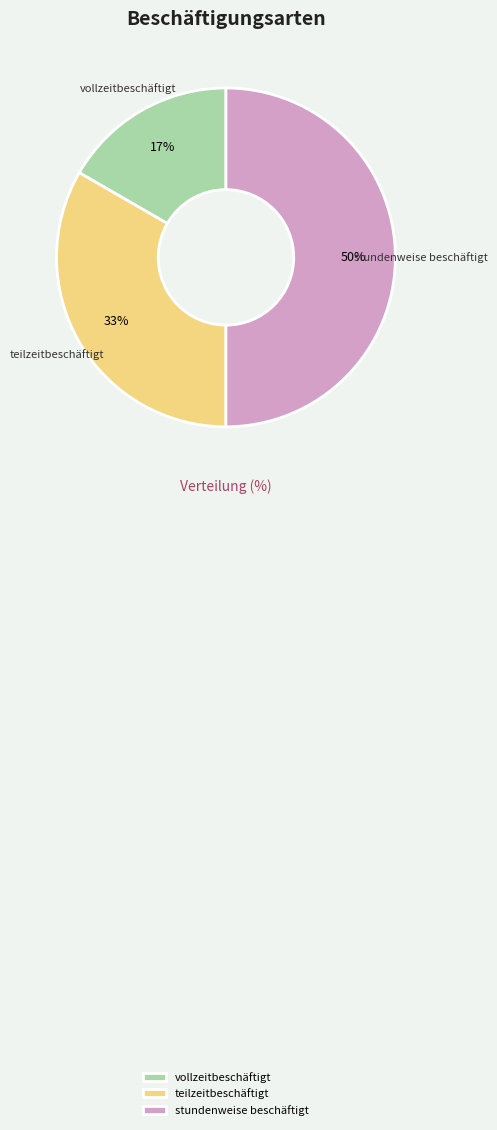

What is the largest slice in the pie chart?

stundenweise beschäftigt